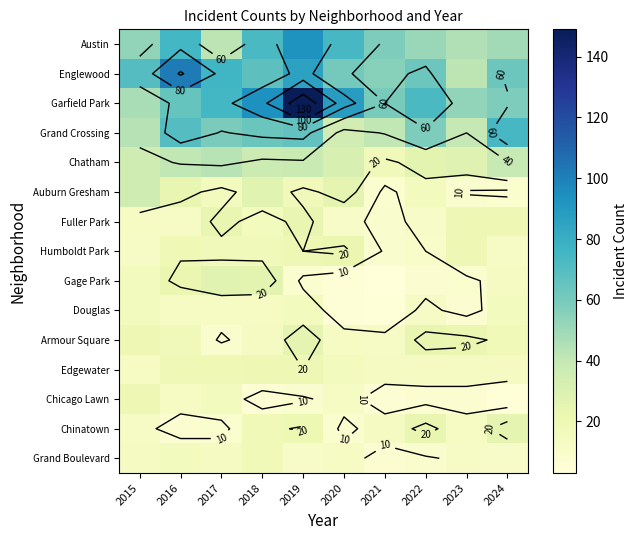

How many values in the Edgewater series exceed 15?

4